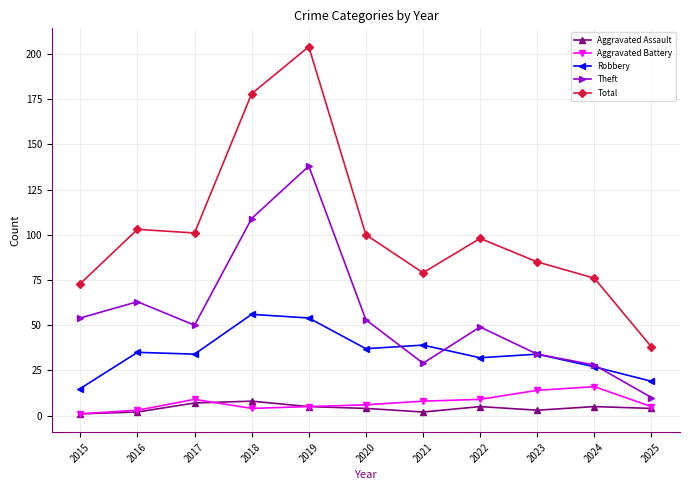

What is the spread (max minus min) of values at 2018?

174